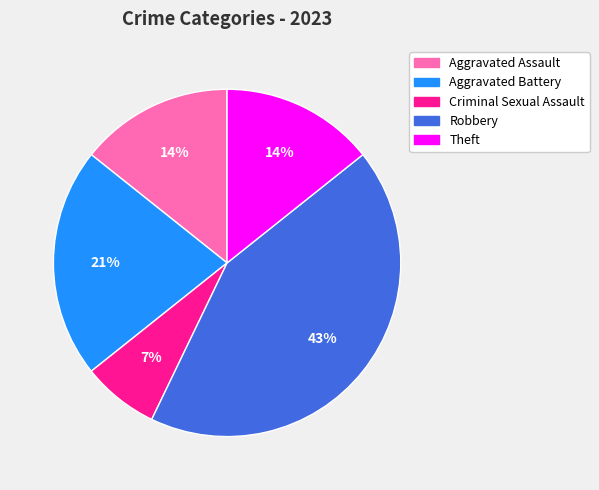

How many segments does this pie chart have?

5